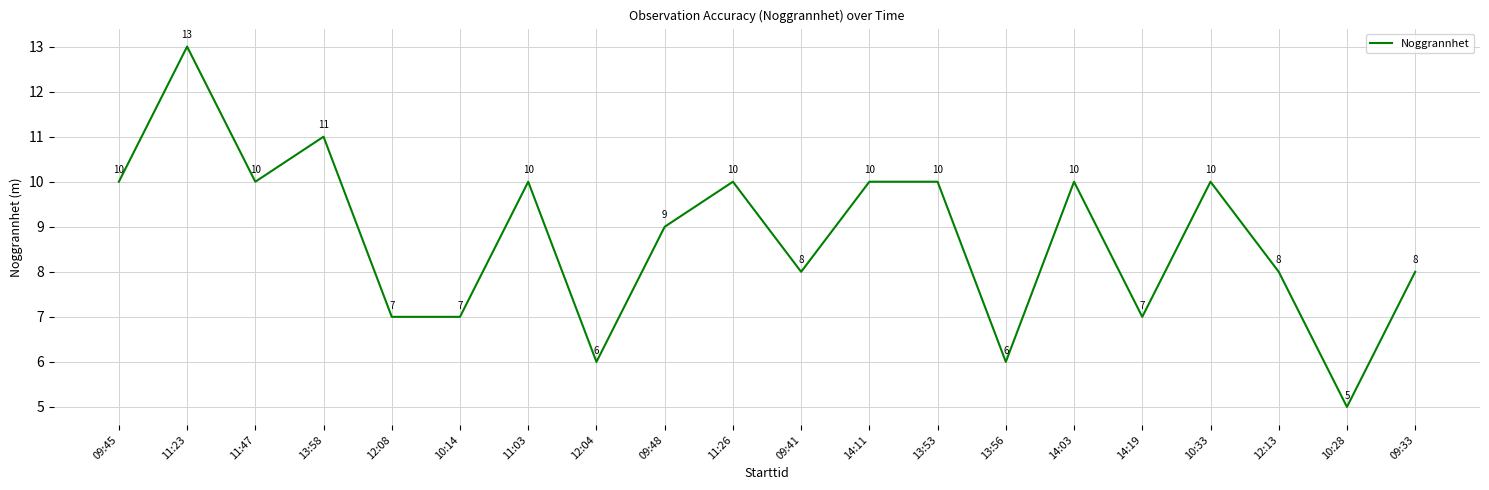

Reading left to right, extract all data points from this chart.

09:45=10	11:23=13	11:47=10	13:58=11	12:08=7	10:14=7	11:03=10	12:04=6	09:48=9	11:26=10	09:41=8	14:11=10	13:53=10	13:56=6	14:03=10	14:19=7	10:33=10	12:13=8	10:28=5	09:33=8